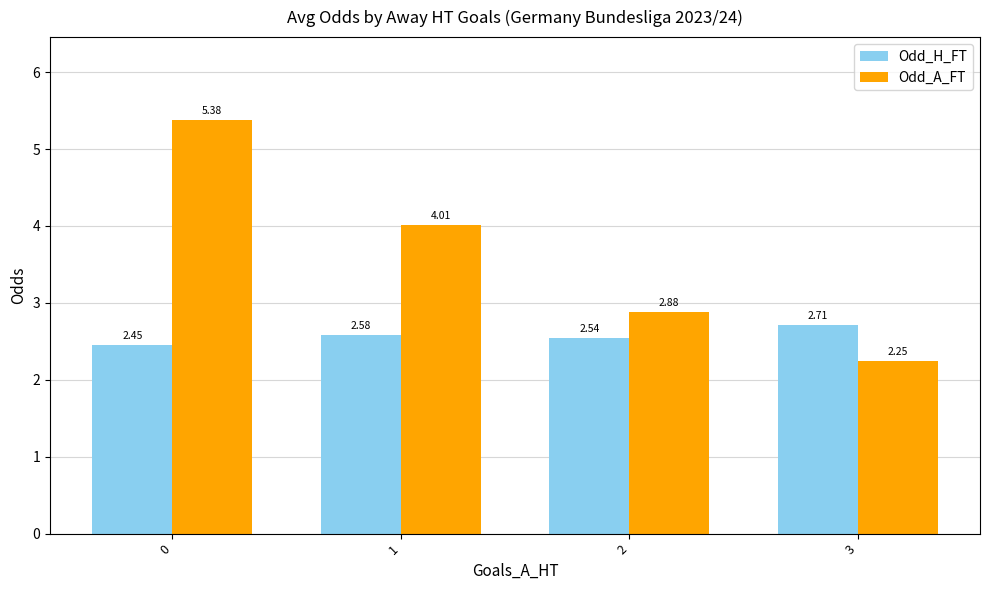

Which series changed the most between 1 and 2?

Odd_A_FT